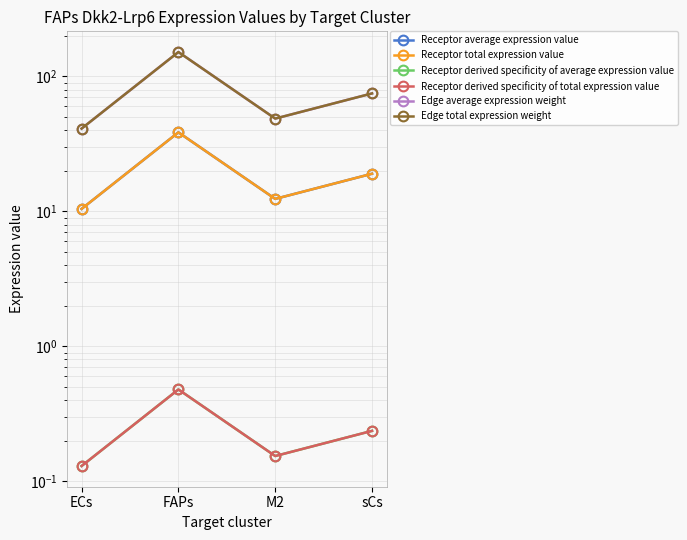

At how many categories does at least one series exceed 127?

1